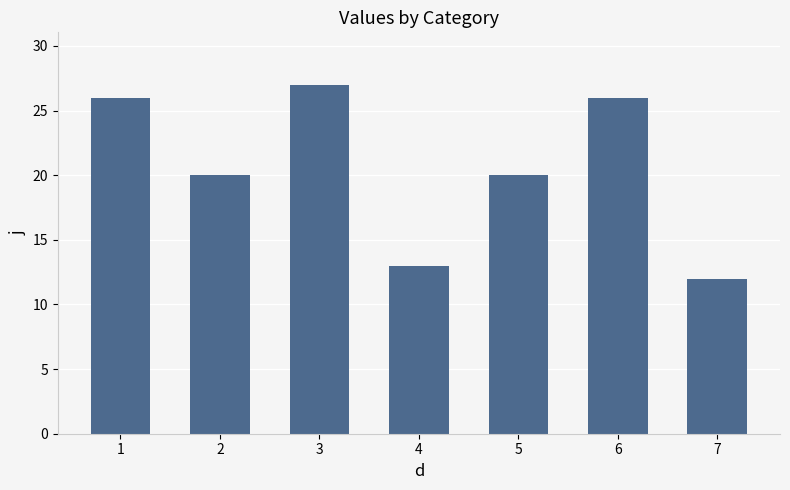

What is the value of the 2nd bar from the left?

20